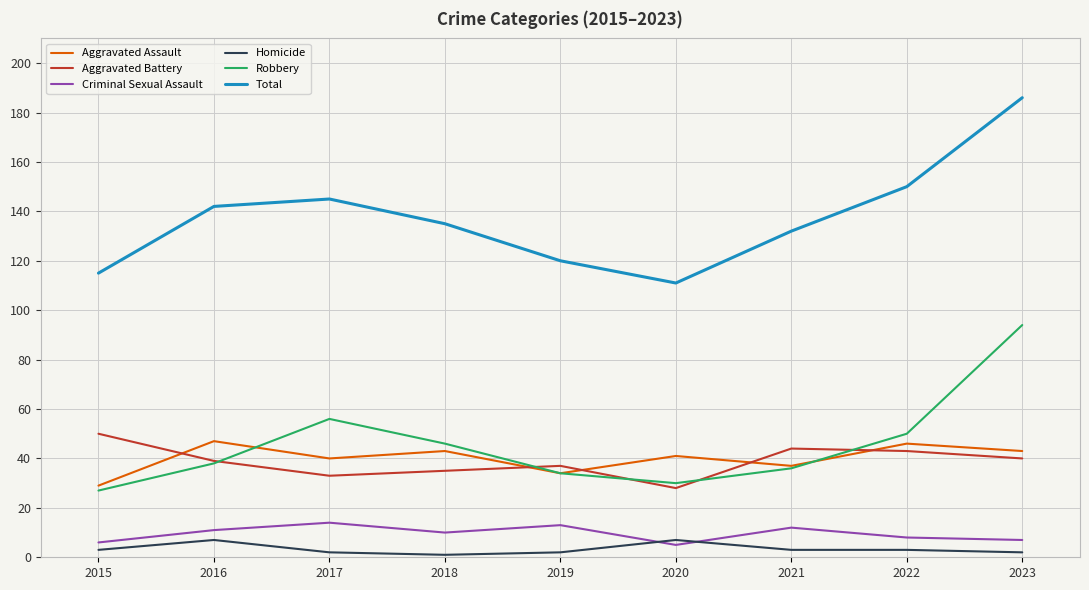

Reading right to left, extract all data points from this chart.

Aggravated Assault: 43	46	37	41	34	43	40	47	29
Aggravated Battery: 40	43	44	28	37	35	33	39	50
Criminal Sexual Assault: 7	8	12	5	13	10	14	11	6
Homicide: 2	3	3	7	2	1	2	7	3
Robbery: 94	50	36	30	34	46	56	38	27
Total: 186	150	132	111	120	135	145	142	115